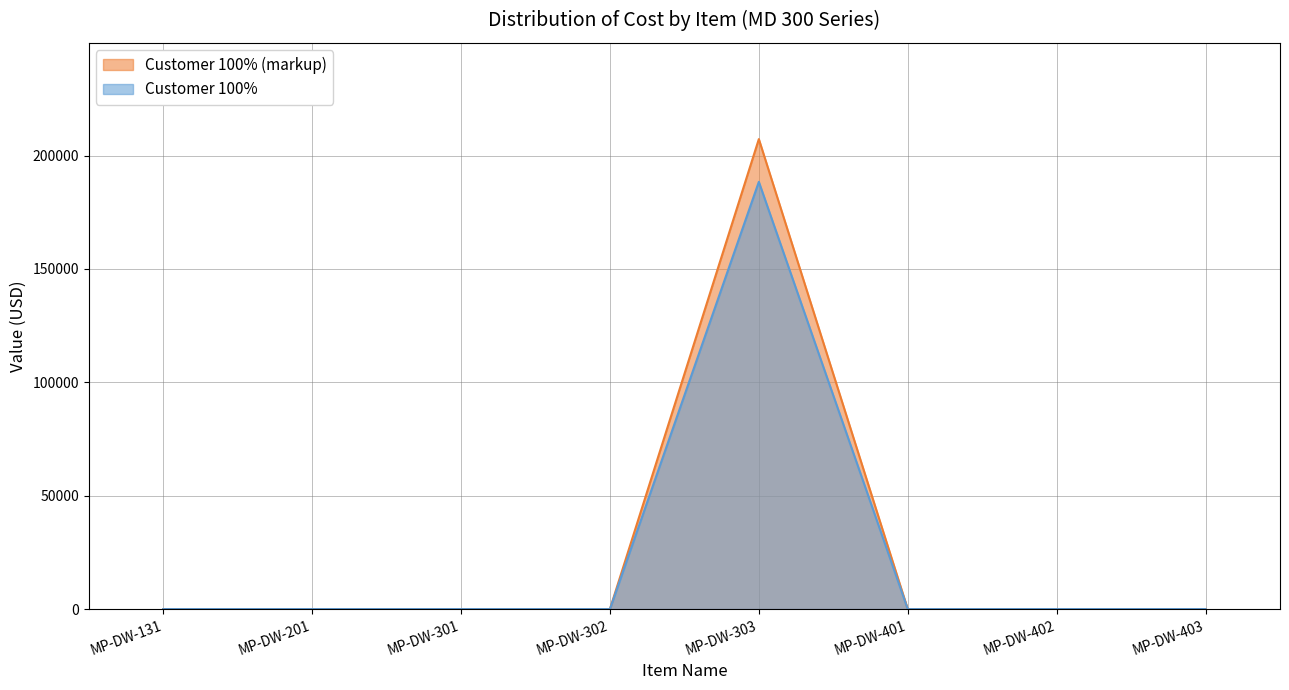

True or false: Cost USD and Customer 100% intersect in this chart.

False